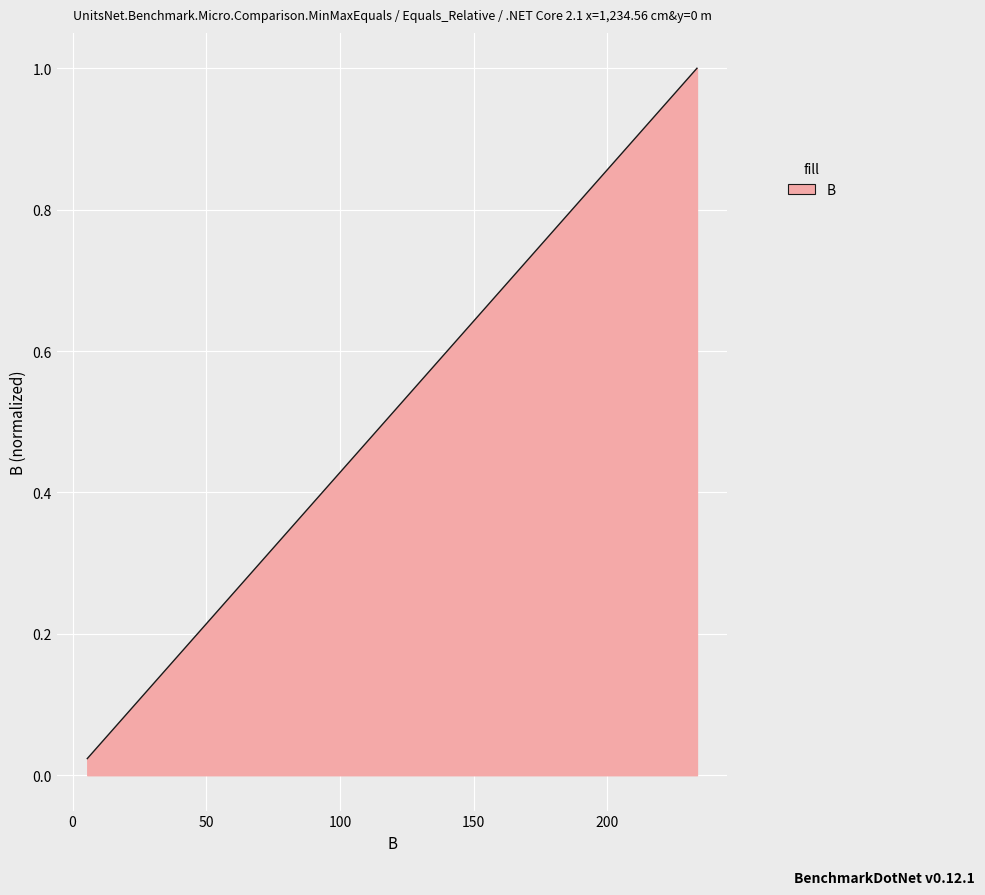

True or false: there are more than 2 points higher than both neighbors.

False